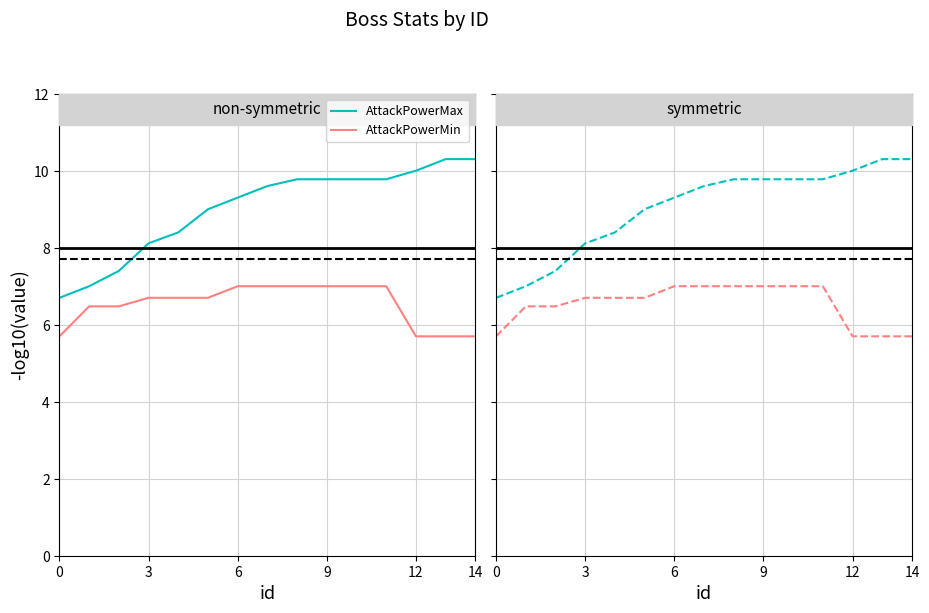

Which series has the largest total across all categories?

AttackPowerMax